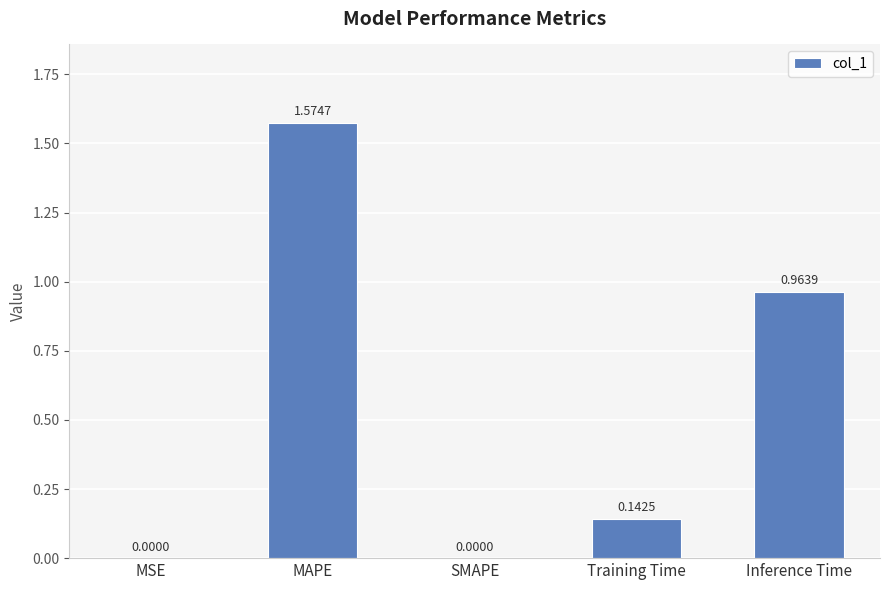

What is the sum of the values at Training Time and Inference Time?

1.1